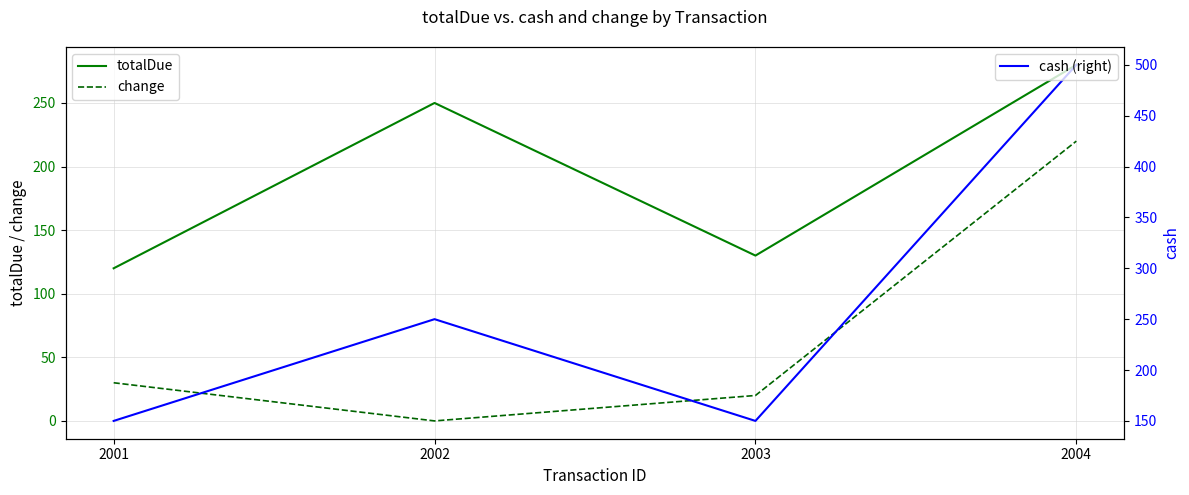

The cash (right) series shows 39 at 2001. True or false?

False